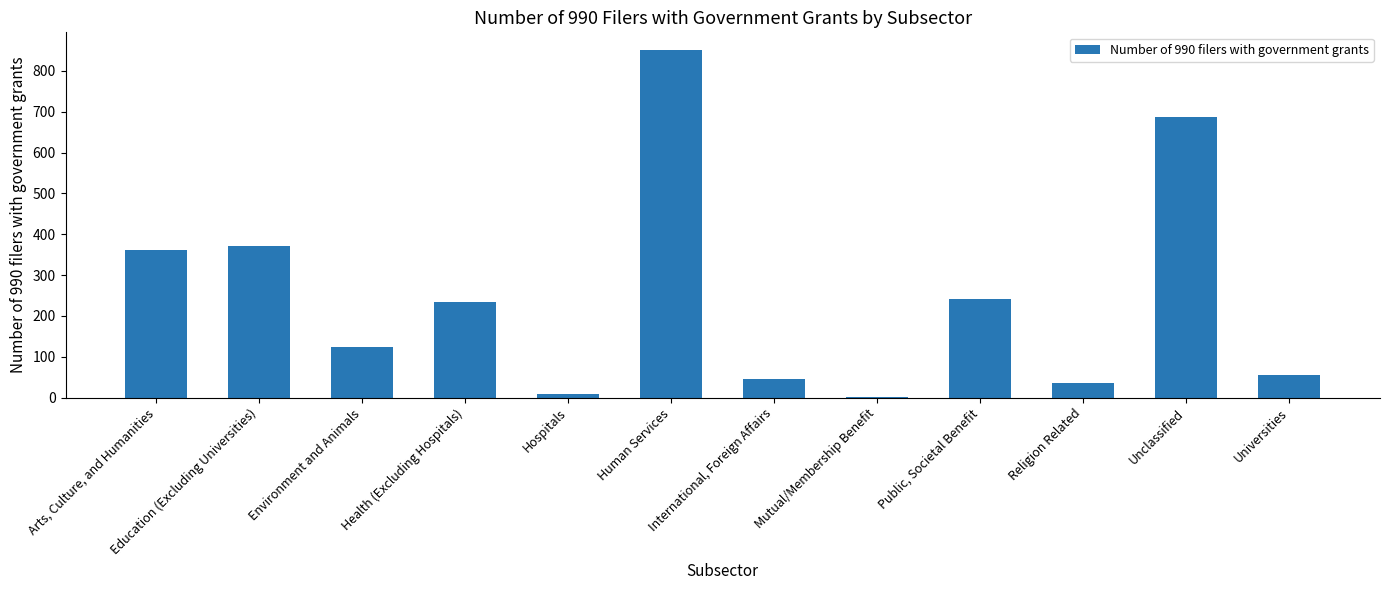

What is the sum of all values?

3018